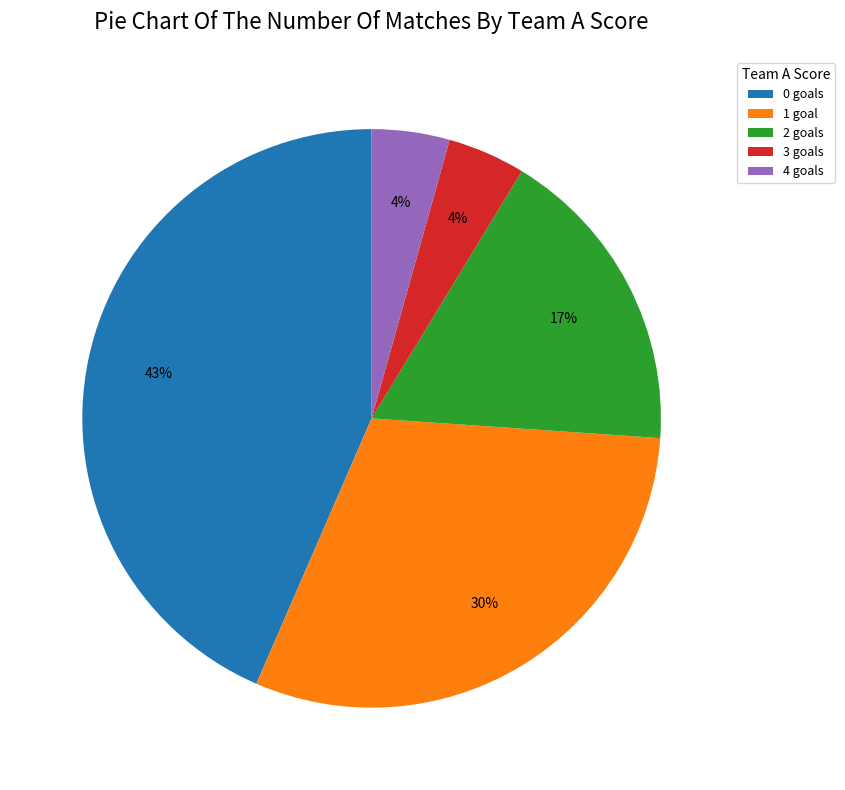

Is the sum of 1 goal and 4 goals greater than half?

No